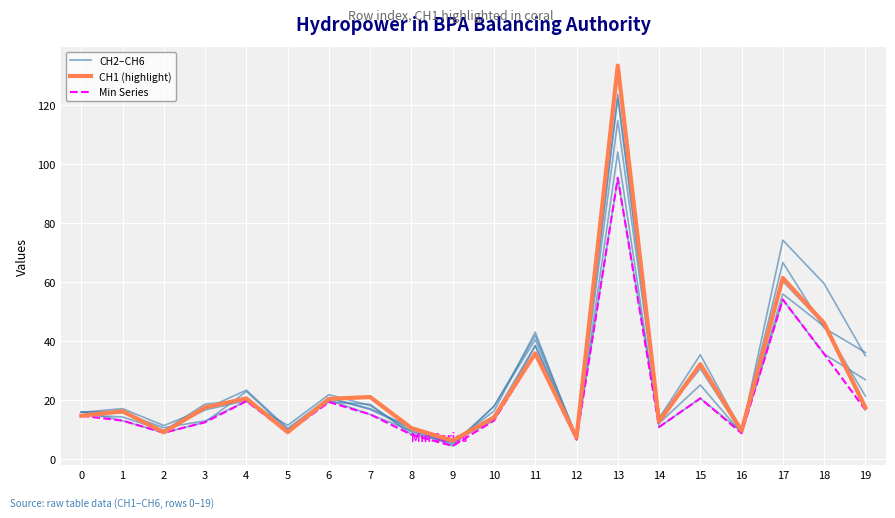

The CH6 series shows 12.4 at 3. True or false?

True